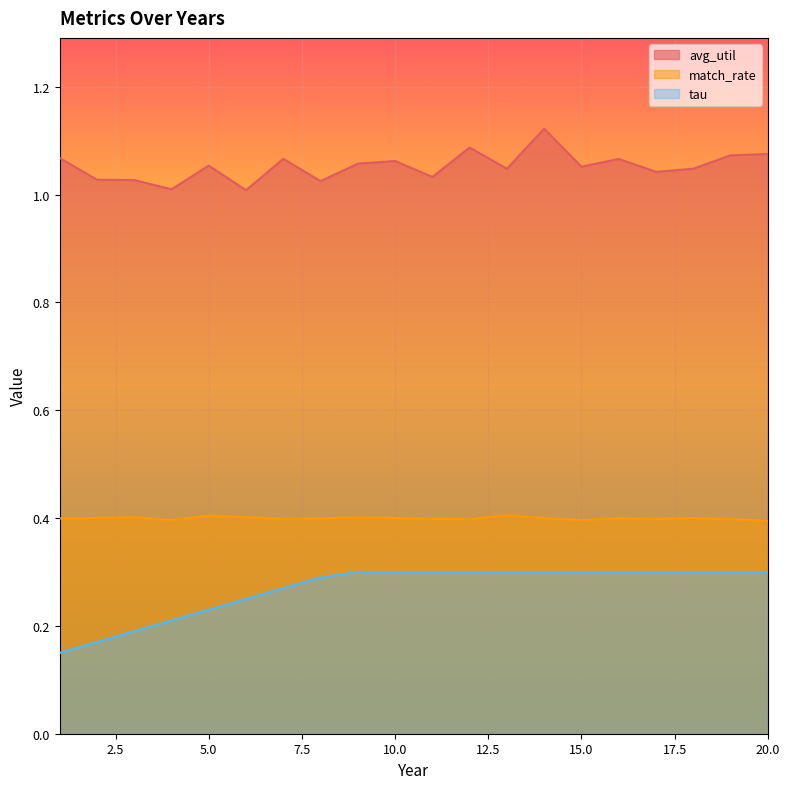

At how many categories does at least one series exceed 0?

20